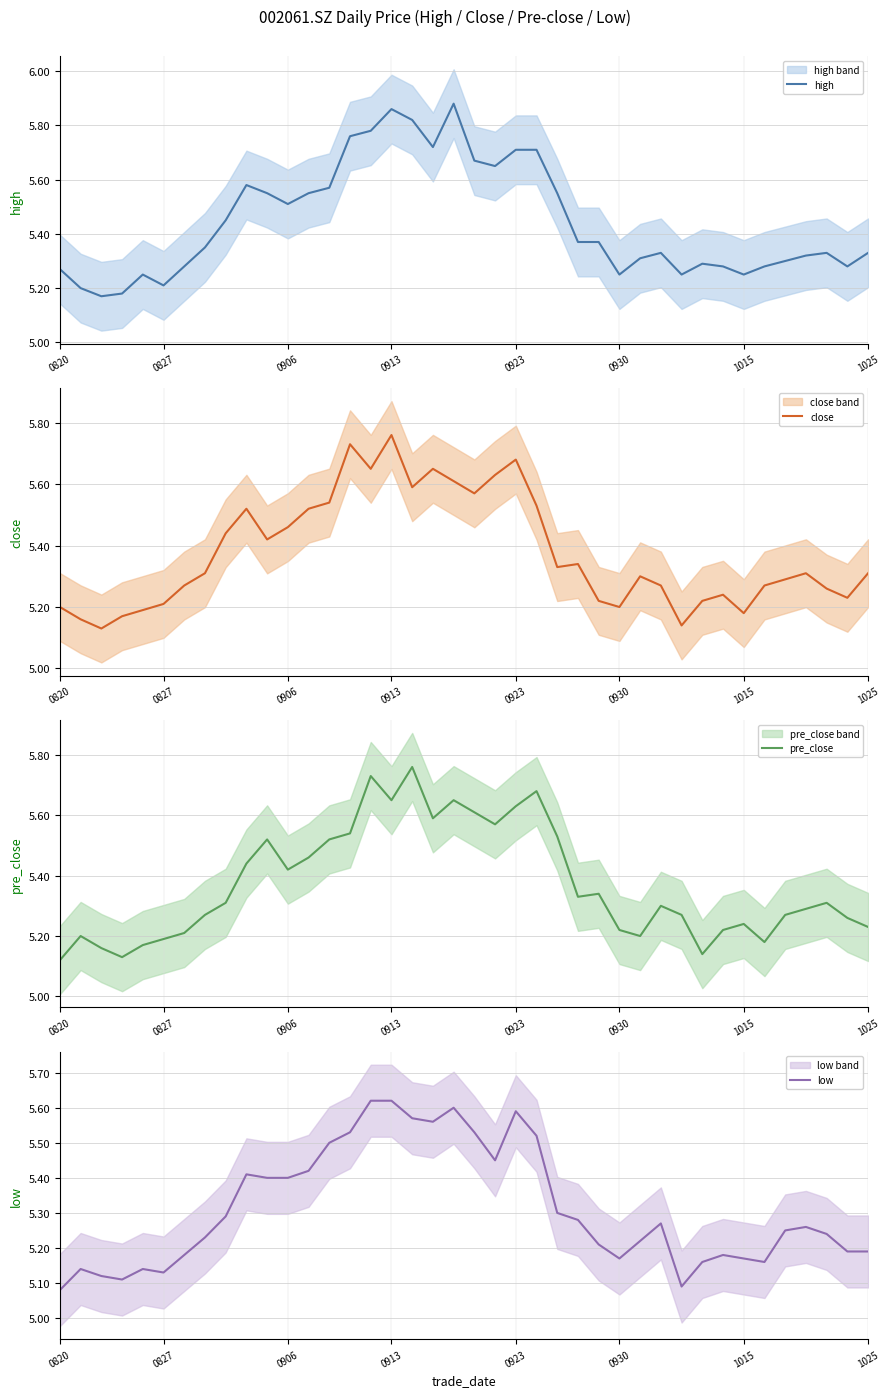

How many data points does each series have?

40